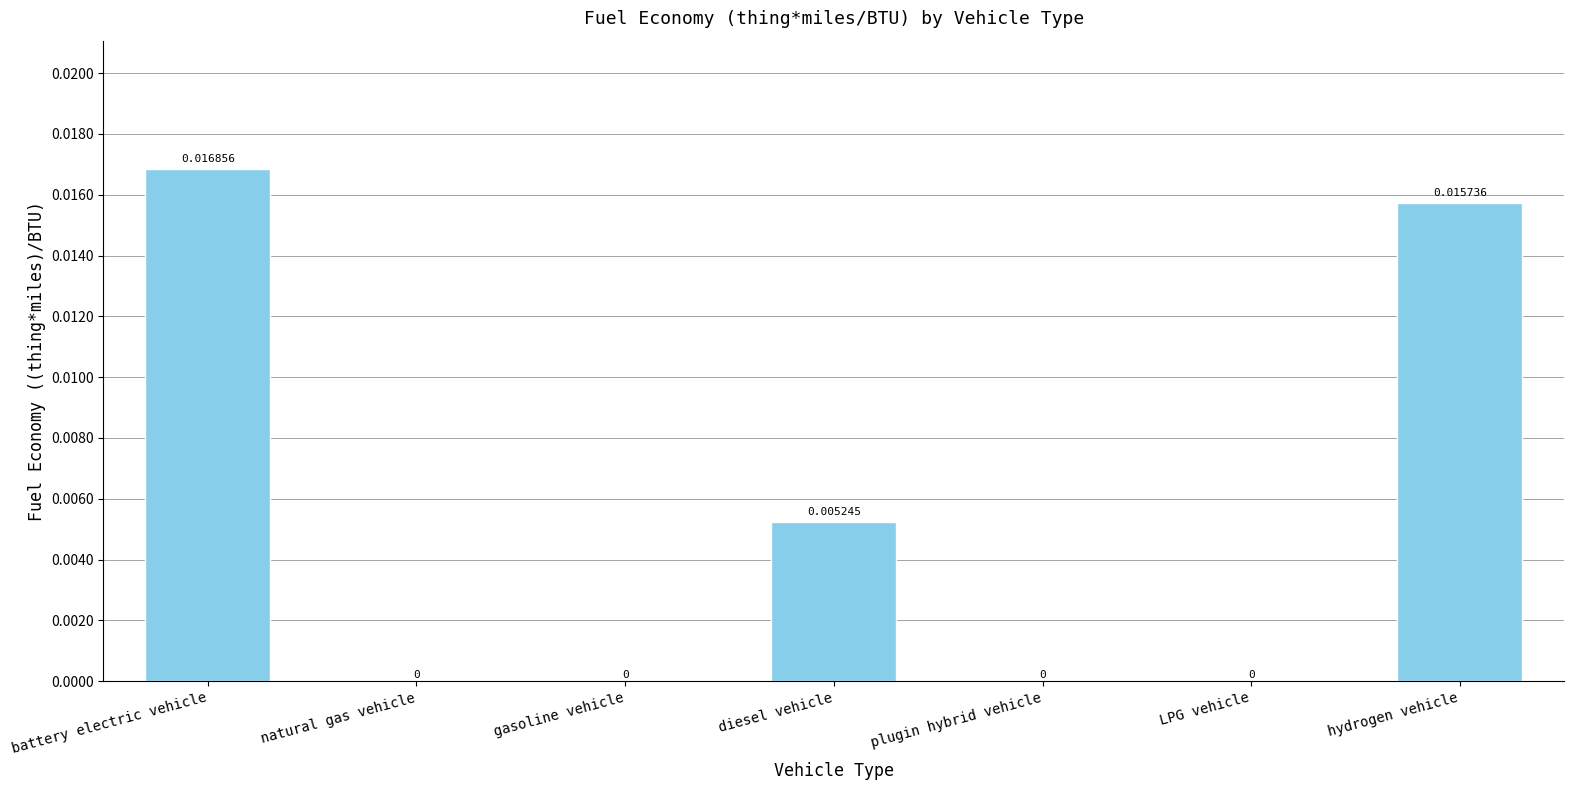

Between battery electric vehicle and natural gas vehicle, which is larger?

battery electric vehicle